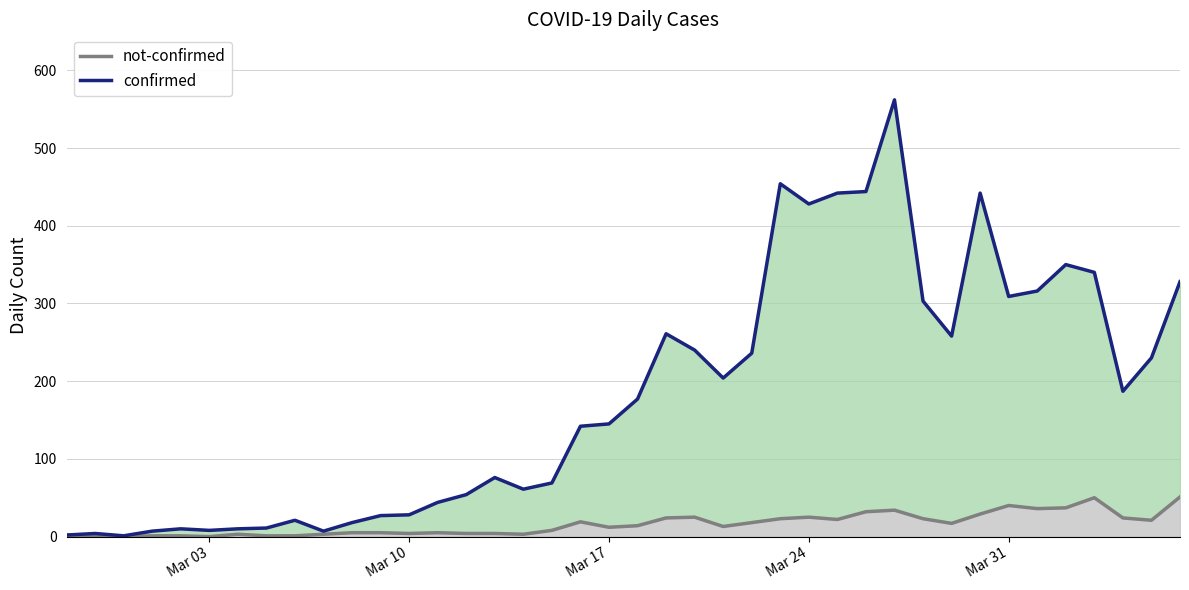

Which series has the largest total across all categories?

confirmed